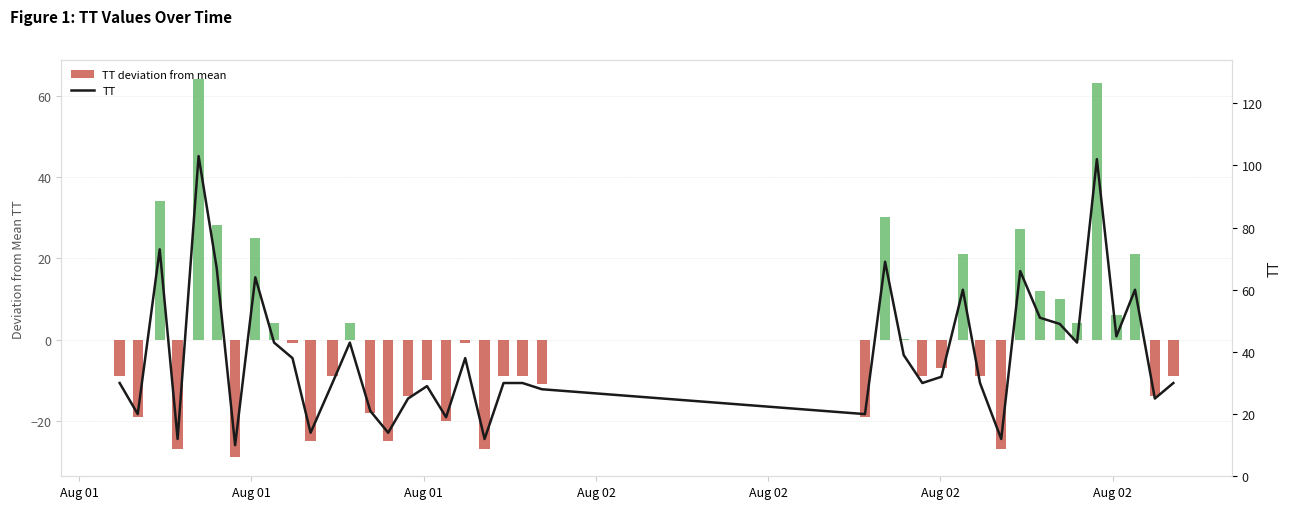

Reading right to left, extract all data points from this chart.

TT deviation from mean: -8.9	-13.9	21.1	6.1	63.1	4.1	10.1	12.1	27.1	-26.9	-8.9	21.1	-6.9	-8.9	0.1	30.1	-18.9	-10.9	-8.9	-8.9	-26.9	-0.9	-19.9	-9.9	-13.9	-24.9	-17.9	4.1	-8.9	-24.9	-0.9	4.1	25.1	-28.9	28.1	64.1	-26.9	34.1	-18.9	-8.9
TT: 30.0	25.0	60.0	45.0	102.0	43.0	49.0	51.0	66.0	12.0	30.0	60.0	32.0	30.0	39.0	69.0	20.0	28.0	30.0	30.0	12.0	38.0	19.0	29.0	25.0	14.0	21.0	43.0	30.0	14.0	38.0	43.0	64.0	10.0	67.0	103.0	12.0	73.0	20.0	30.0